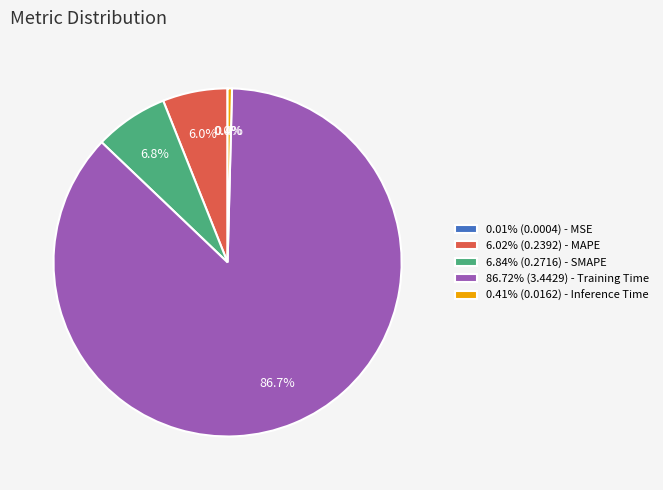

To the nearest percent, what is the difference between the largest and smallest slice percentages?

87%